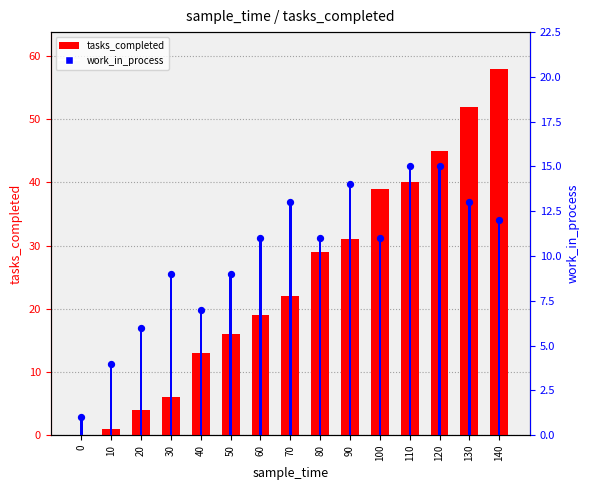

Is the value of work_in_process (marker) at 10 greater than the value of tasks_completed at 90?

No